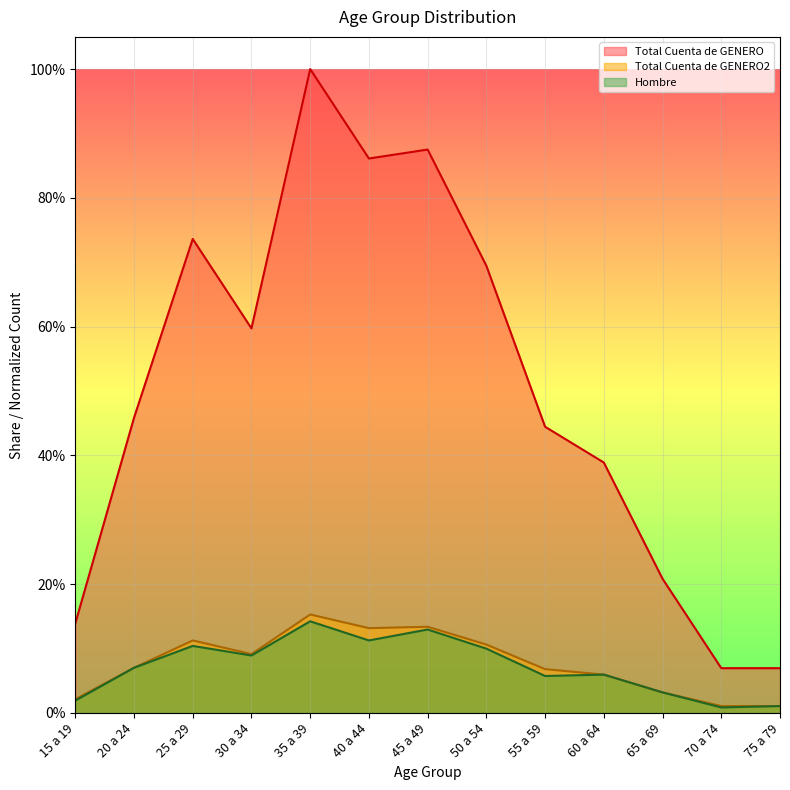

In Total Cuenta de GENERO, how many points are higher than both neighbors (excluding endpoints)?

3